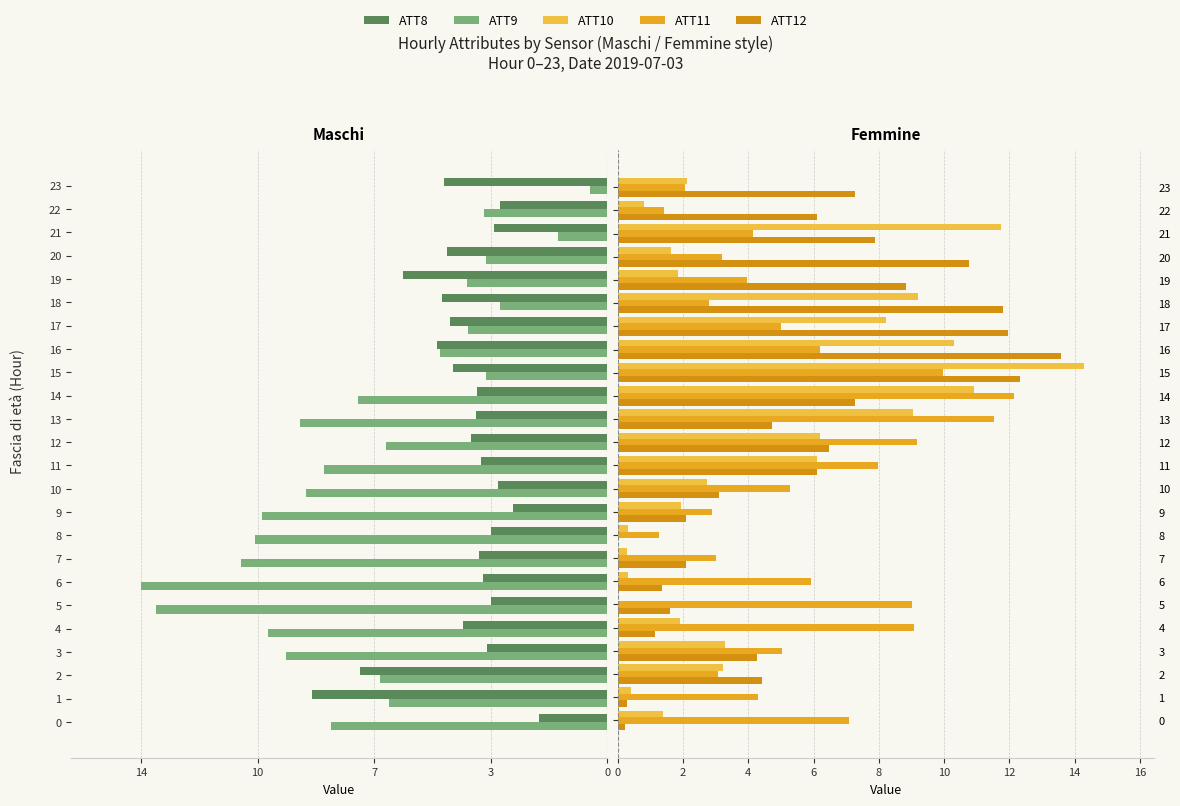

At which category is the sum across all series the highest?

15